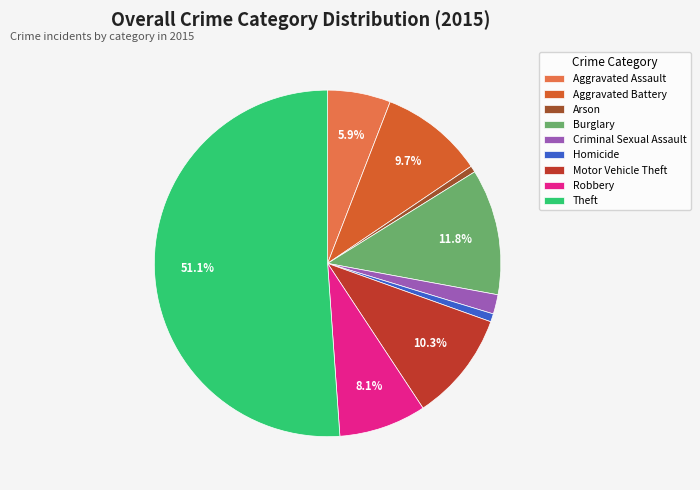

What is the smallest slice in the pie chart?

Arson